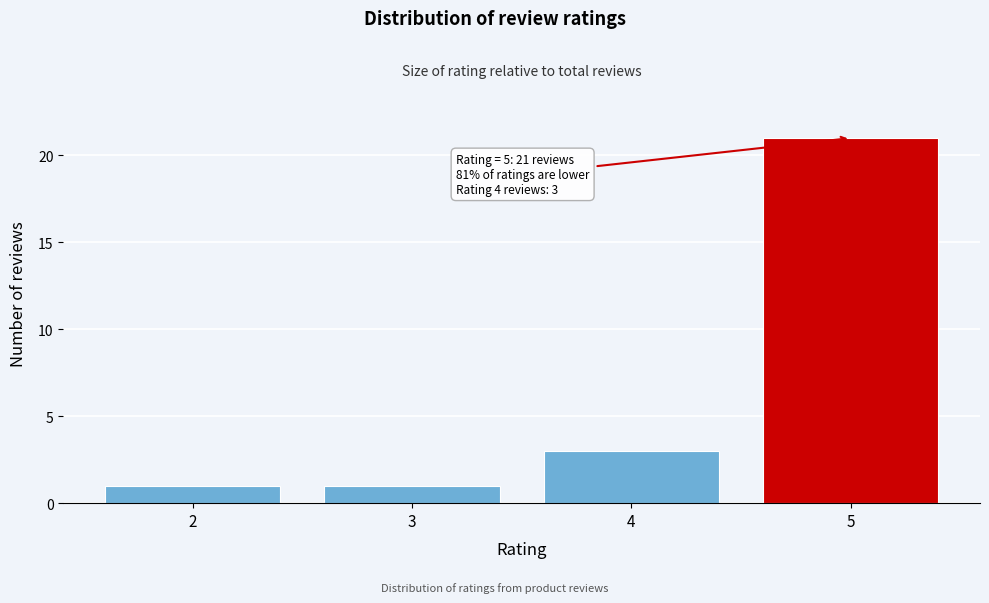

Which range on the x-axis has the tallest bar?

4.5 to 5.5